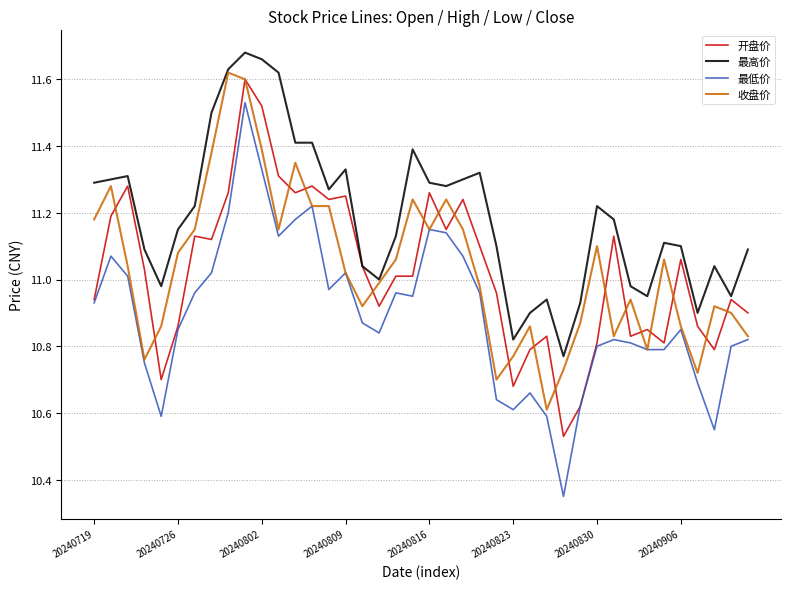

List the series in order of their peak value, lowest first.

最低价, 开盘价, 收盘价, 最高价